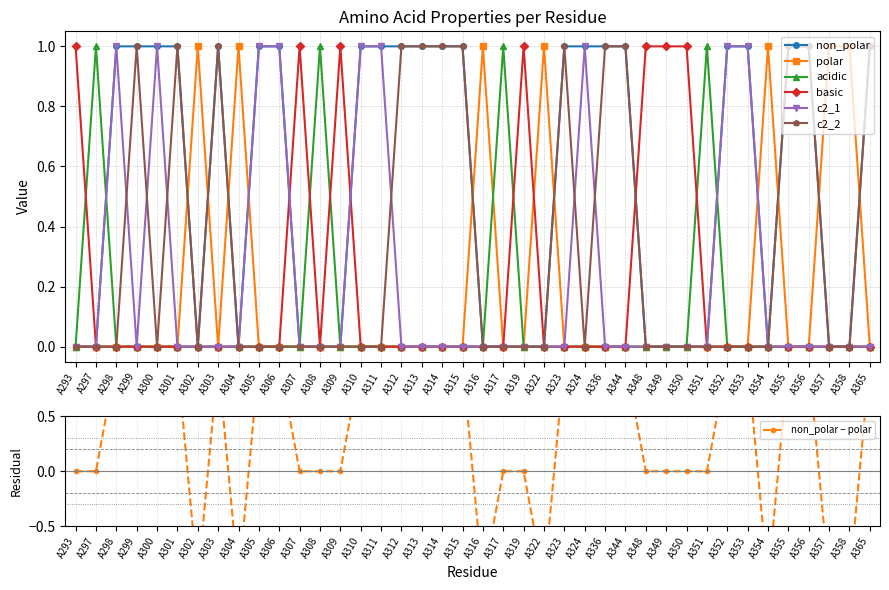

What is the difference between the maximum and minimum values in the polar series?

1